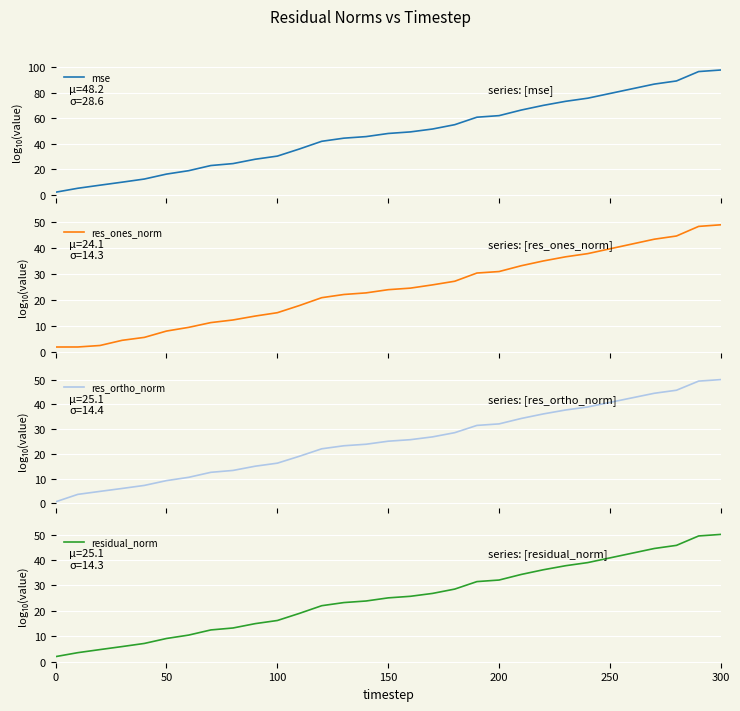

Which series has the largest total across all categories?

mse